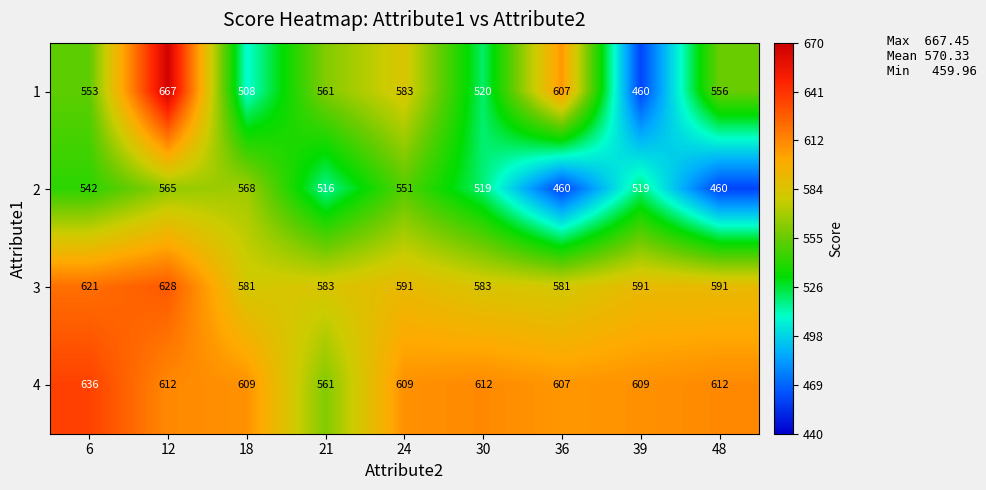

What is the smallest value displayed?

460